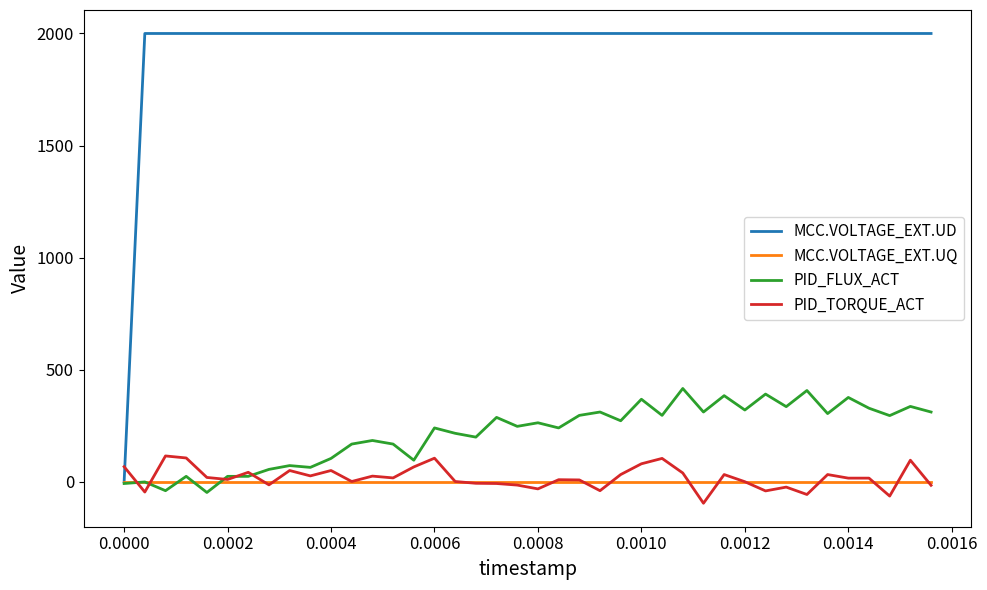

Which series has the largest range (max minus min)?

MCC.VOLTAGE_EXT.UD